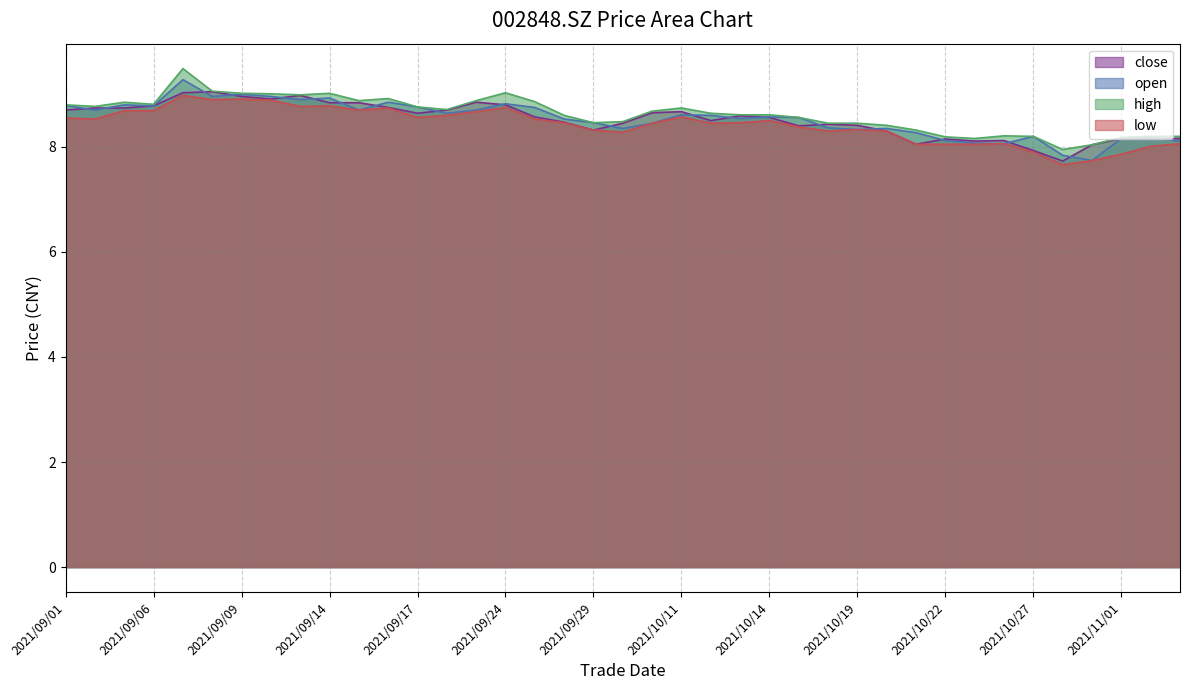

True or false: high has more than 0 points higher than both neighbors.

True